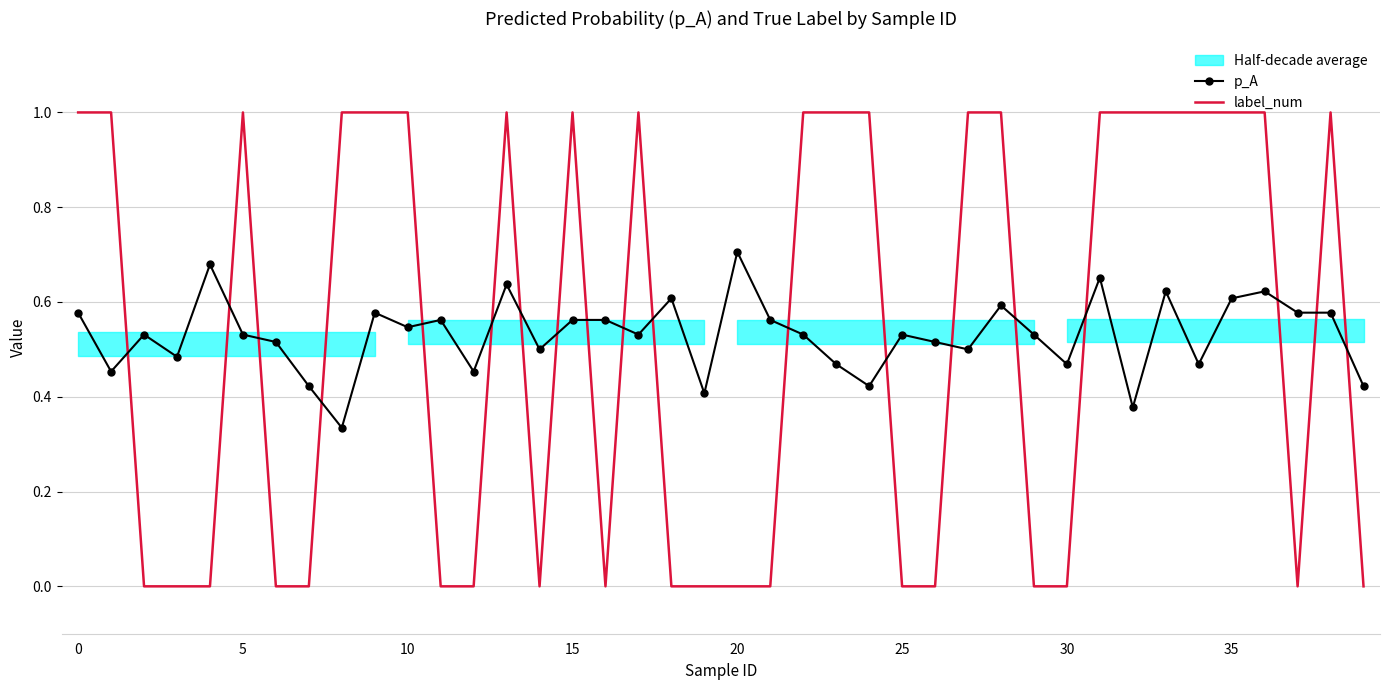

How many interior local peaks does the label_num series have?

5